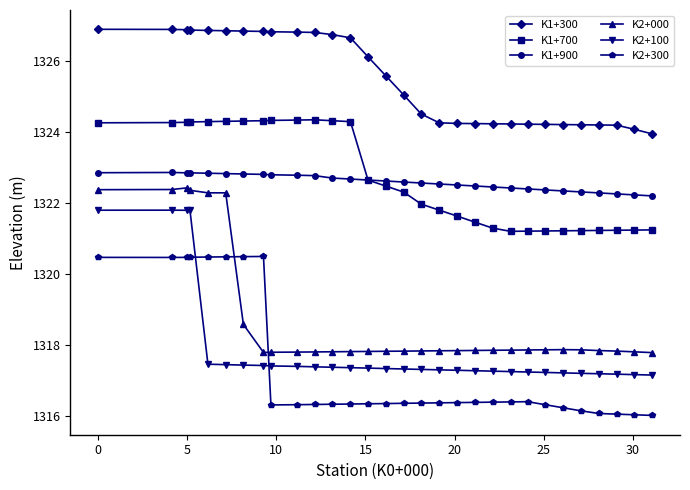

What is the minimum value shown in the chart?

1316.0